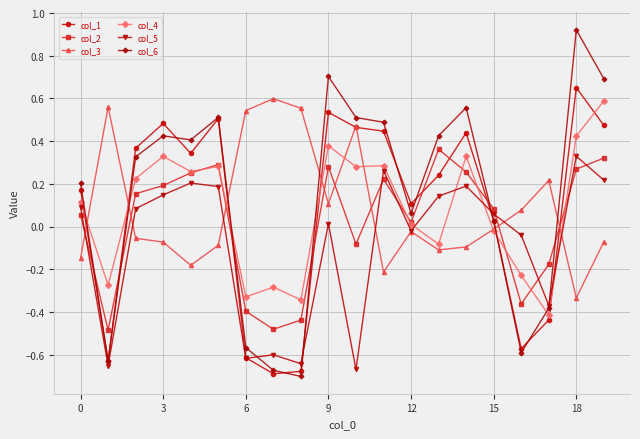

True or false: col_6 has more than 2 points higher than both neighbors.

True